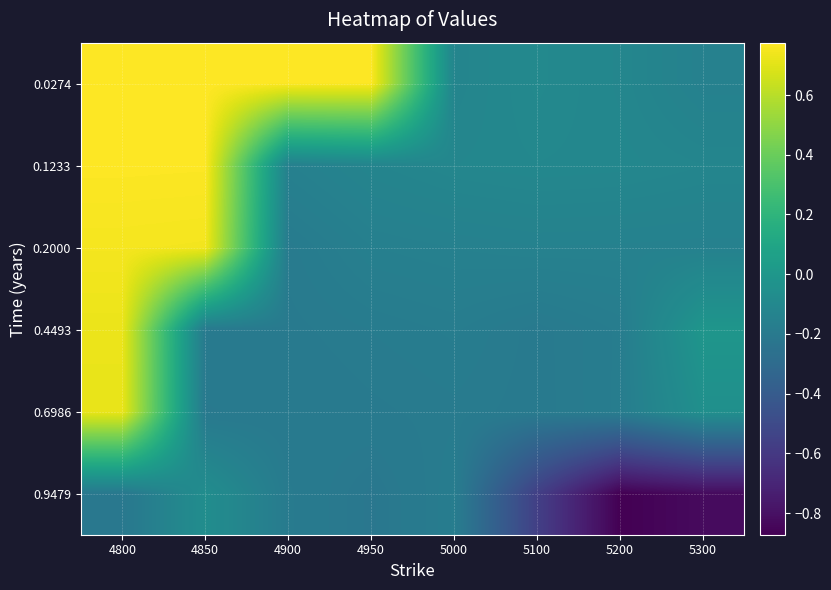

List the series in order of their peak value, lowest first.

0.9479, 0.6986, 0.4493, 0.2000, 0.1233, 0.0274